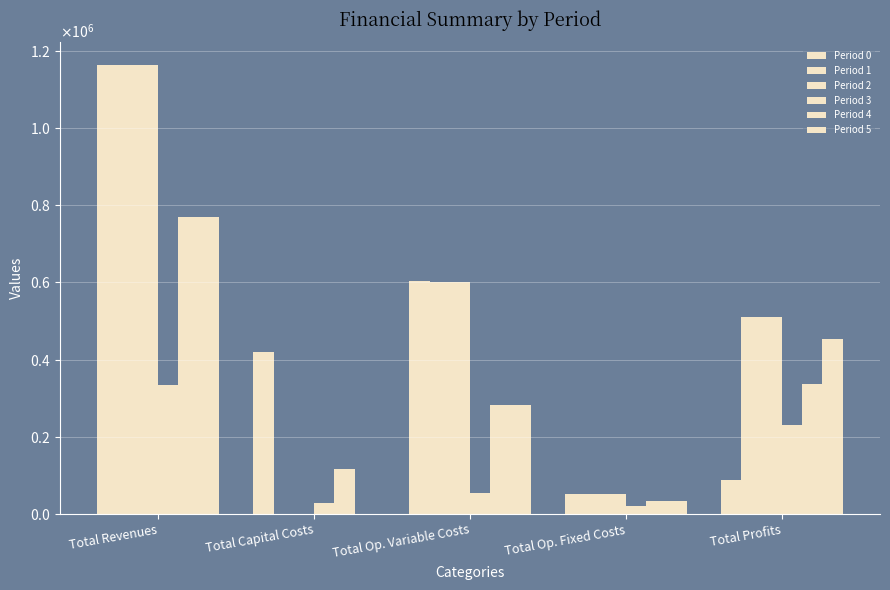

Are the bars grouped side by side (vs. stacked)?

Yes